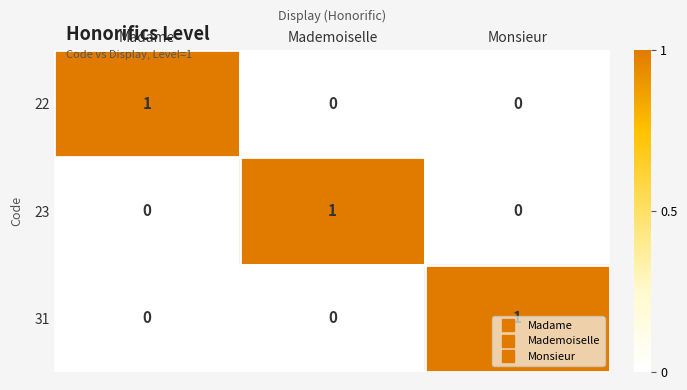

The 23 series shows 0 at Monsieur. True or false?

True